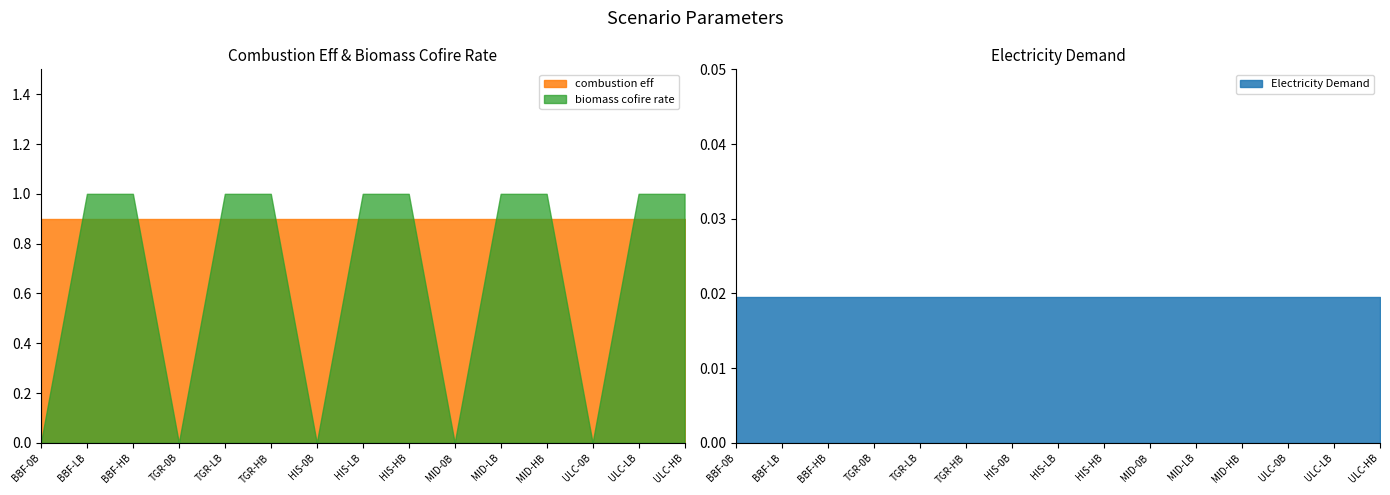

At how many categories does at least one series exceed 0?

15